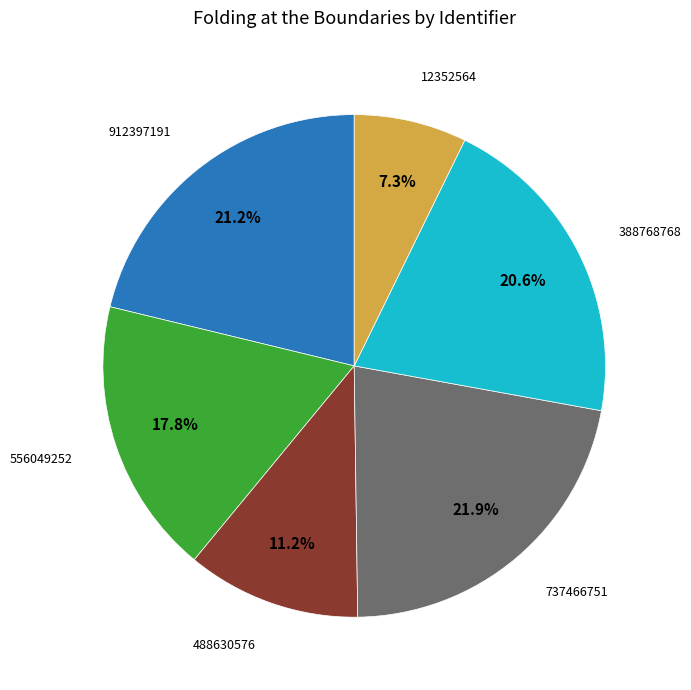

Is there any slice that represents more than half of the pie?

No